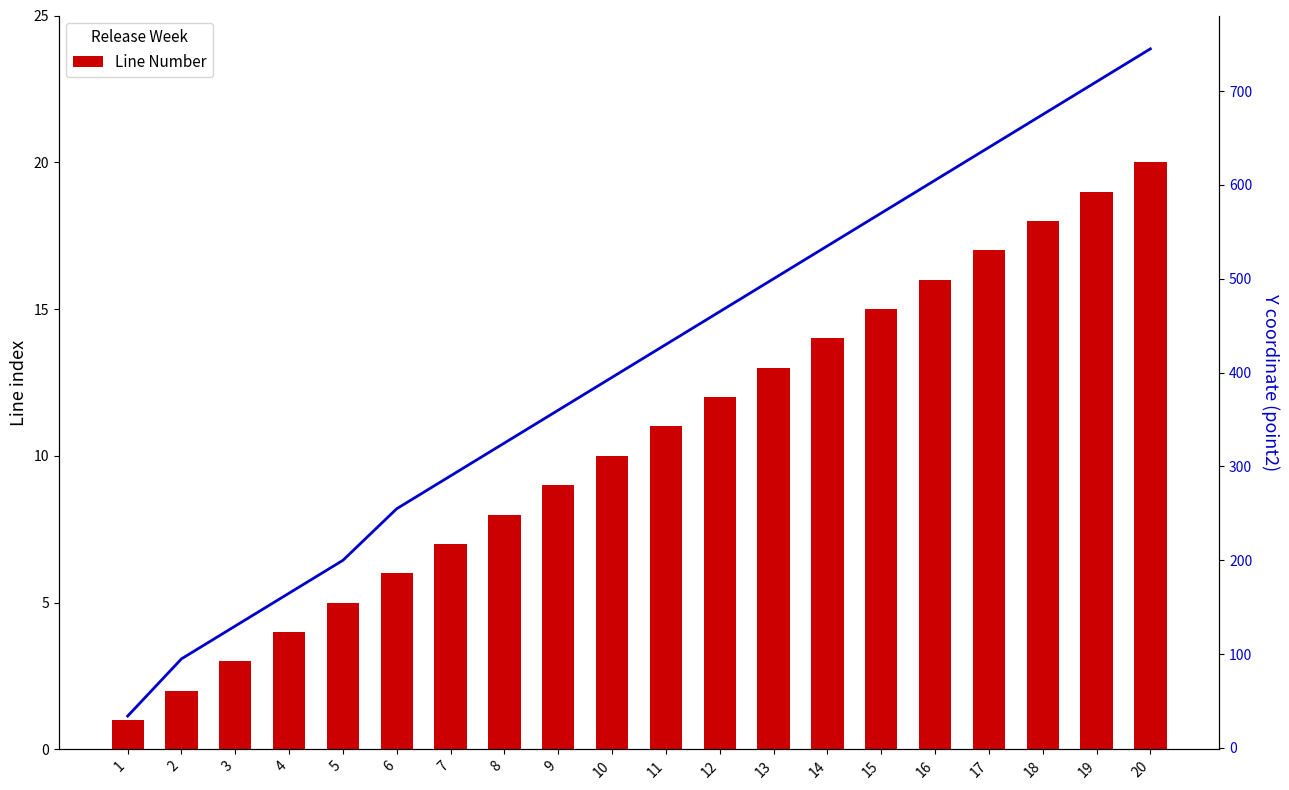

Reading left to right, extract all data points from this chart.

Line Number: 1	2	3	4	5	6	7	8	9	10	11	12	13	14	15	16	17	18	19	20
Y coordinate (point2): 34	95	130	165	200	255	290	325	360	395	430	465	500	535	570	605	640	675	710	745